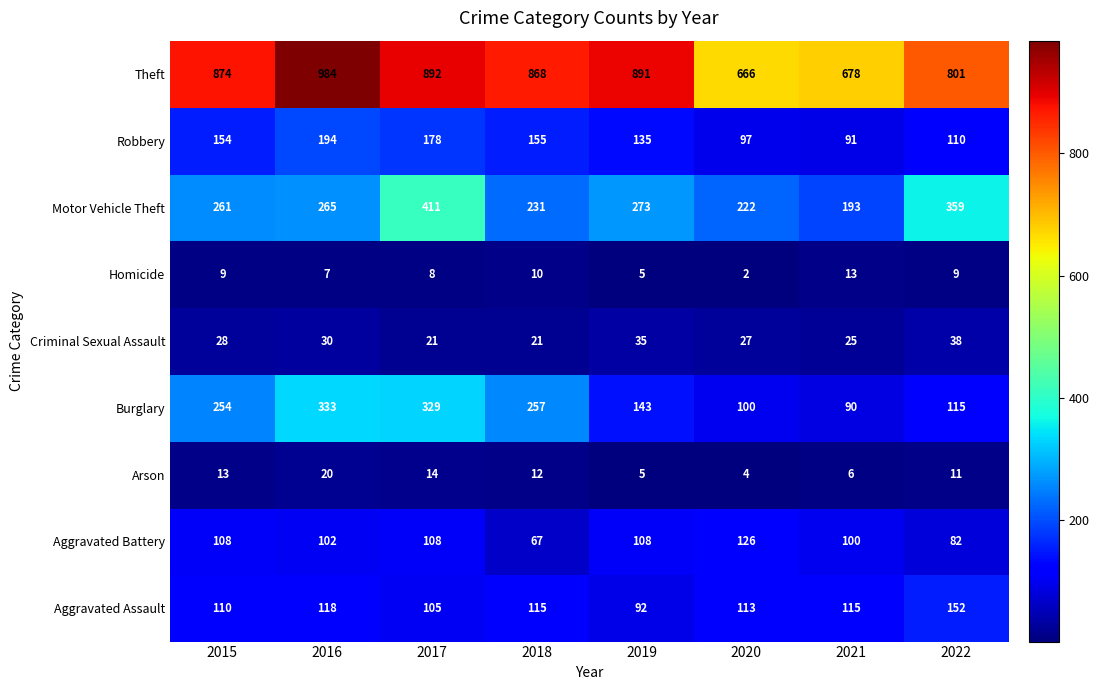

Between 2016 and 2019, which series saw the biggest shift?

Burglary